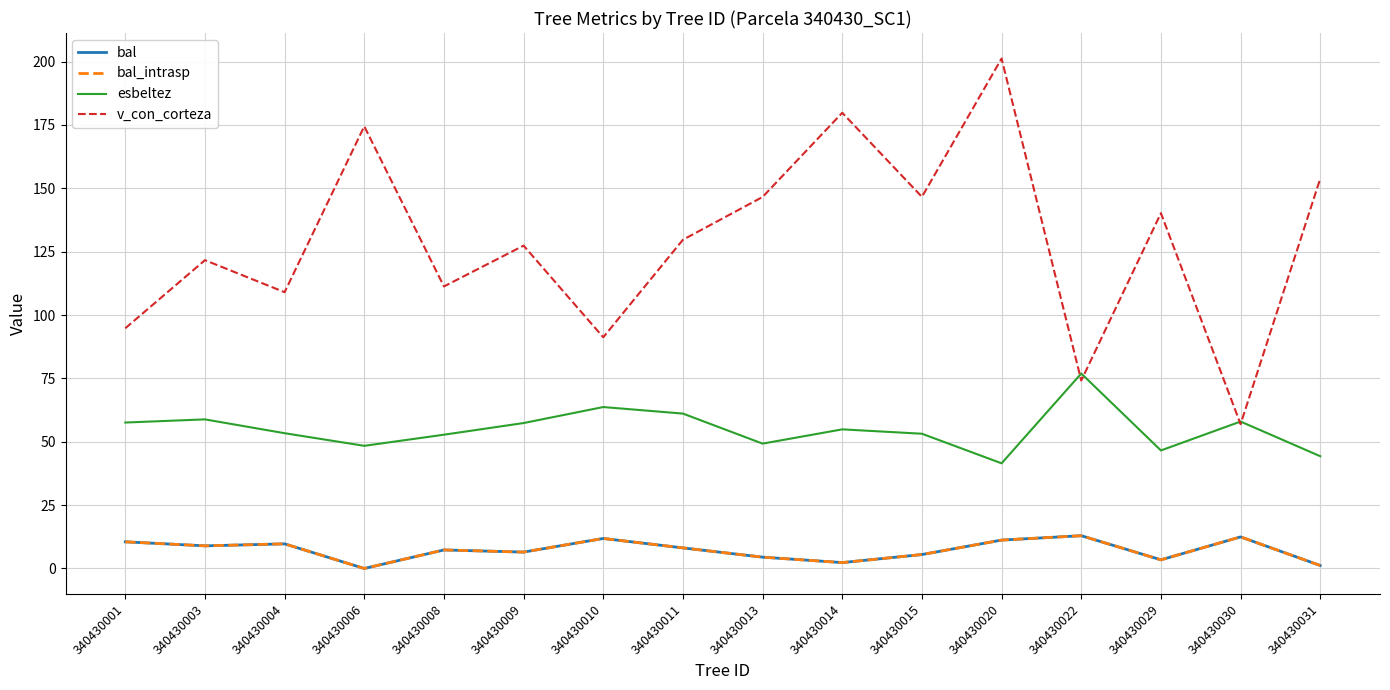

Which label corresponds to the largest value in the chart?

340430020